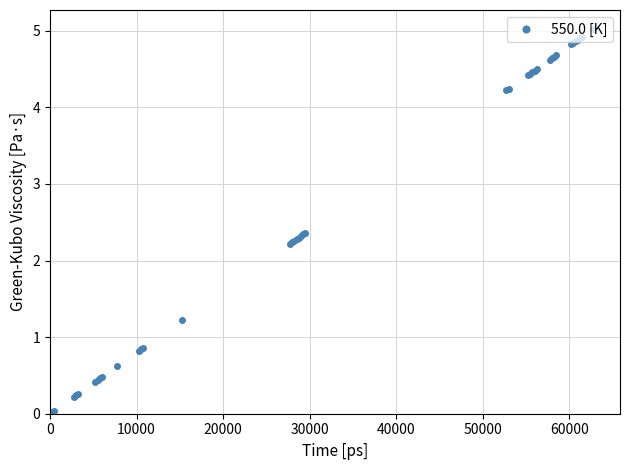

What is the value of the 35th point from the left?

4.8